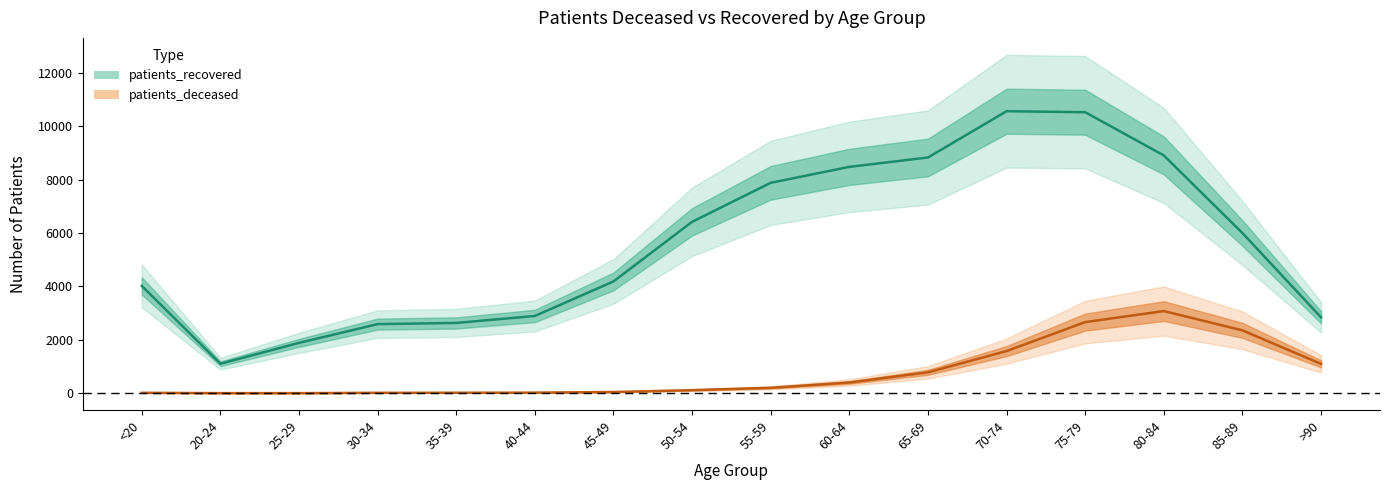

The patients_recovered series shows 3337 at 75-79. True or false?

False